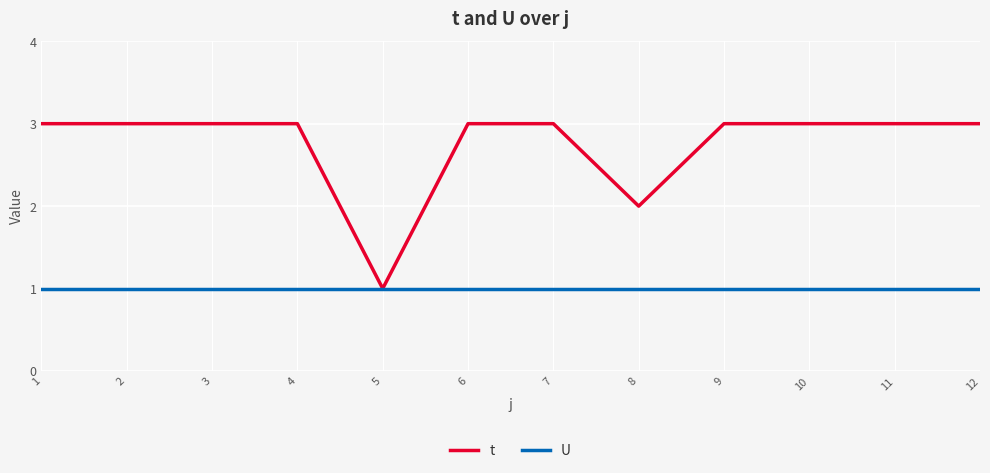

What is the maximum value for t?

3